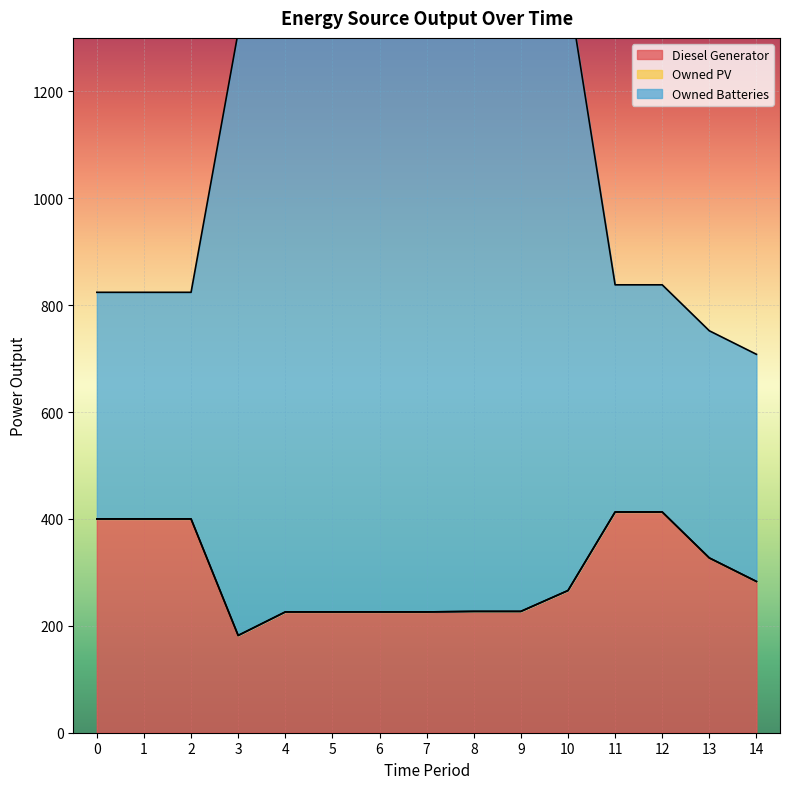

True or false: Owned Batteries has more than 2 interior local peaks.

False